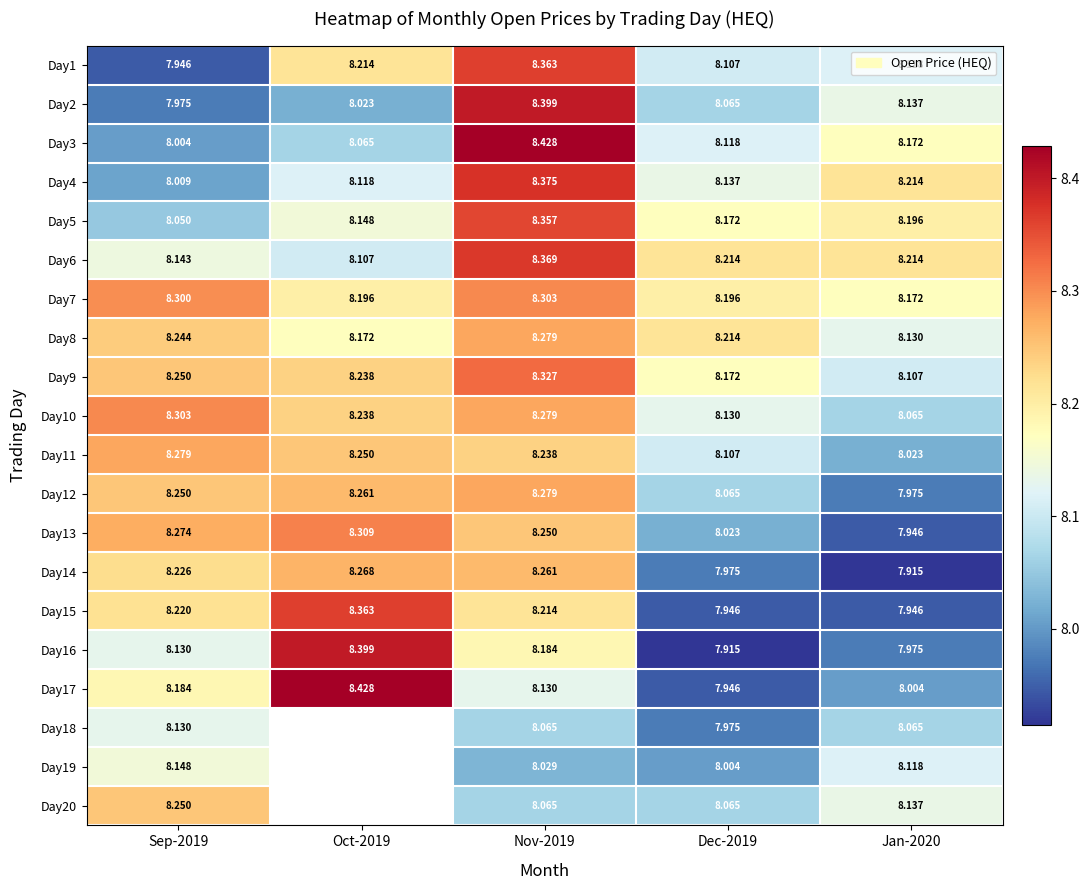

Rank the series at Sep-2019 from highest to lowest value.

Day10, Day7, Day11, Day13, Day9, Day12, Day20, Day8, Day14, Day15, Day17, Day19, Day6, Day16, Day18, Day5, Day4, Day3, Day2, Day1